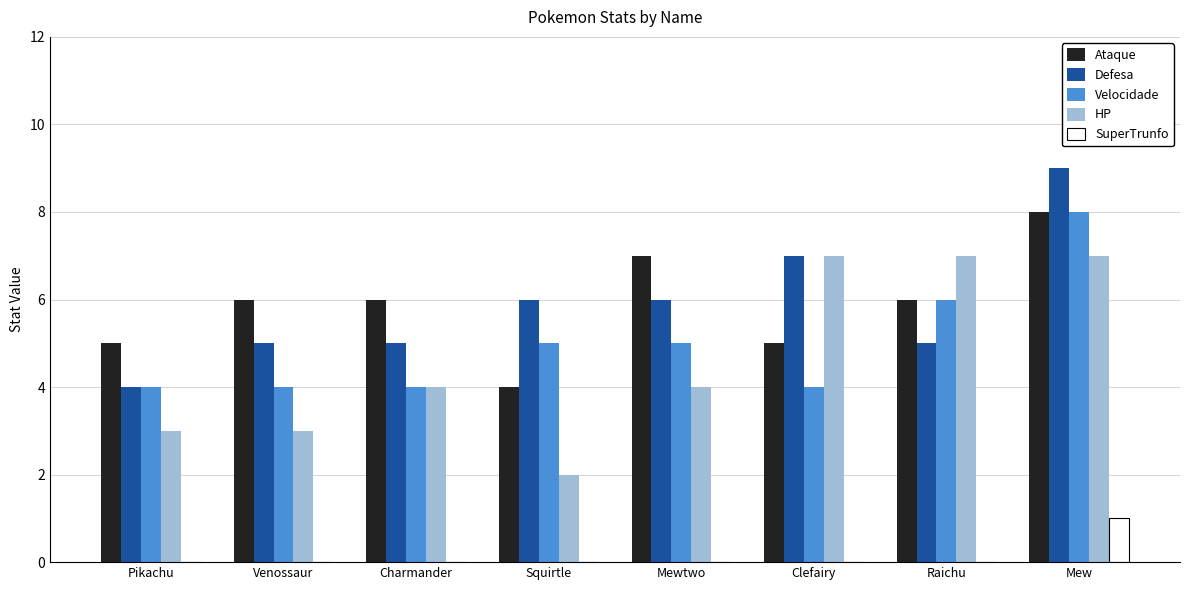

How many categories are shown in the chart?

8